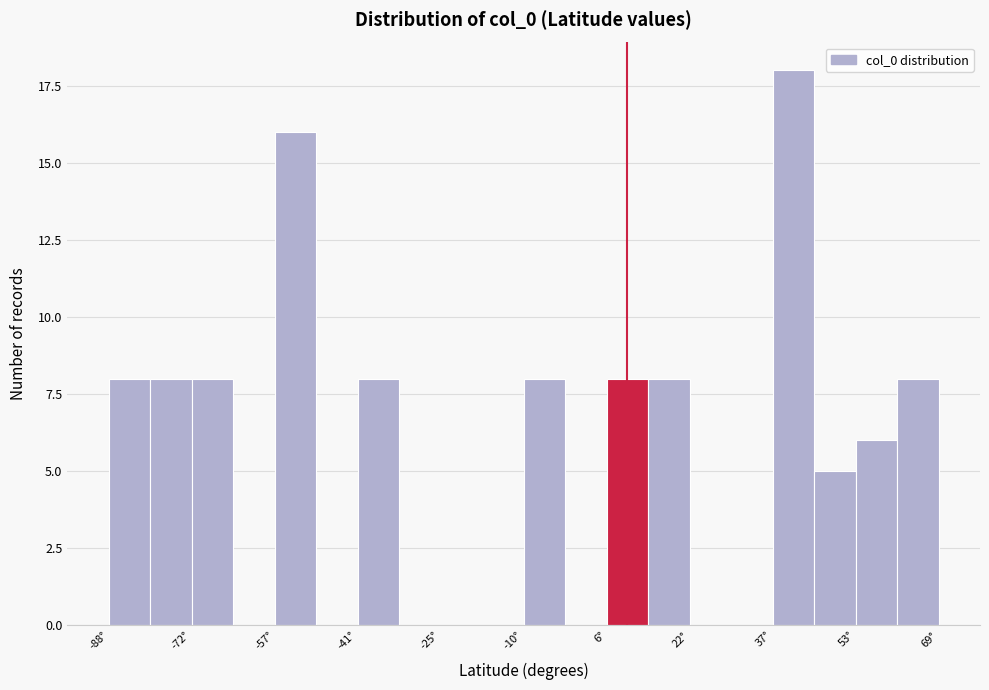

Around what value on the x-axis is the tallest bar? Give the approximate position of its centre, as read against the axis.

42